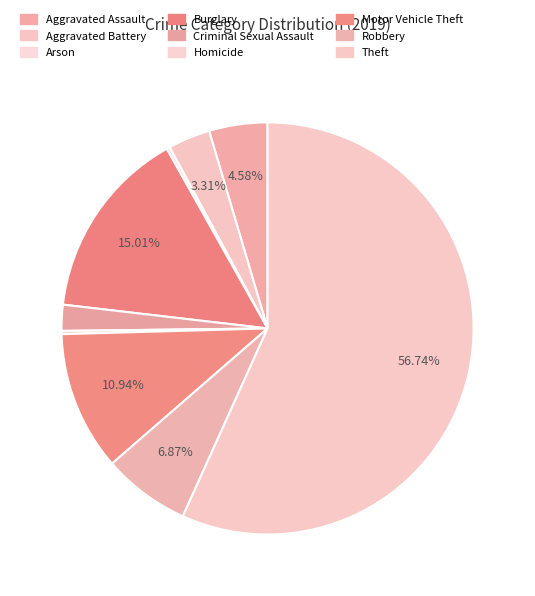

What is the smallest slice in the pie chart?

Arson